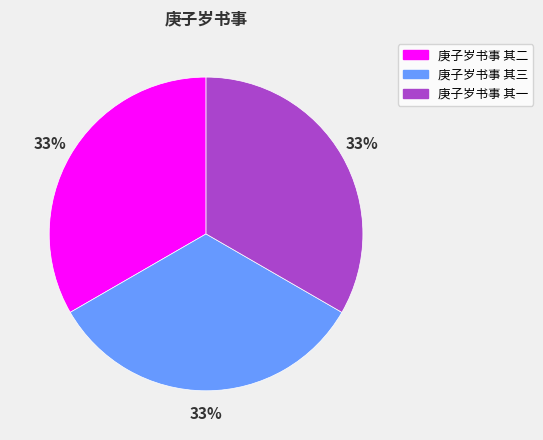

Is there any slice that represents more than half of the pie?

No